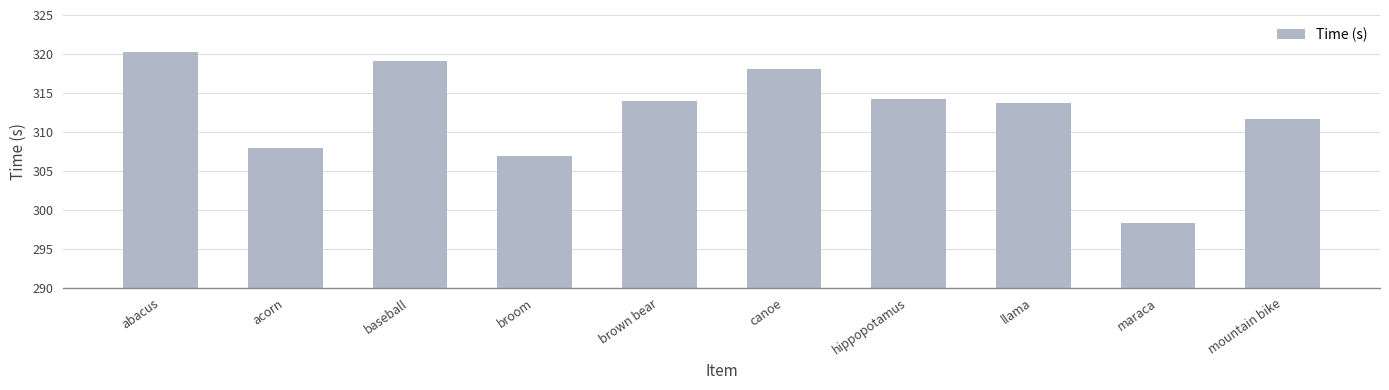

What is the value of the 3rd bar from the left?

319.1